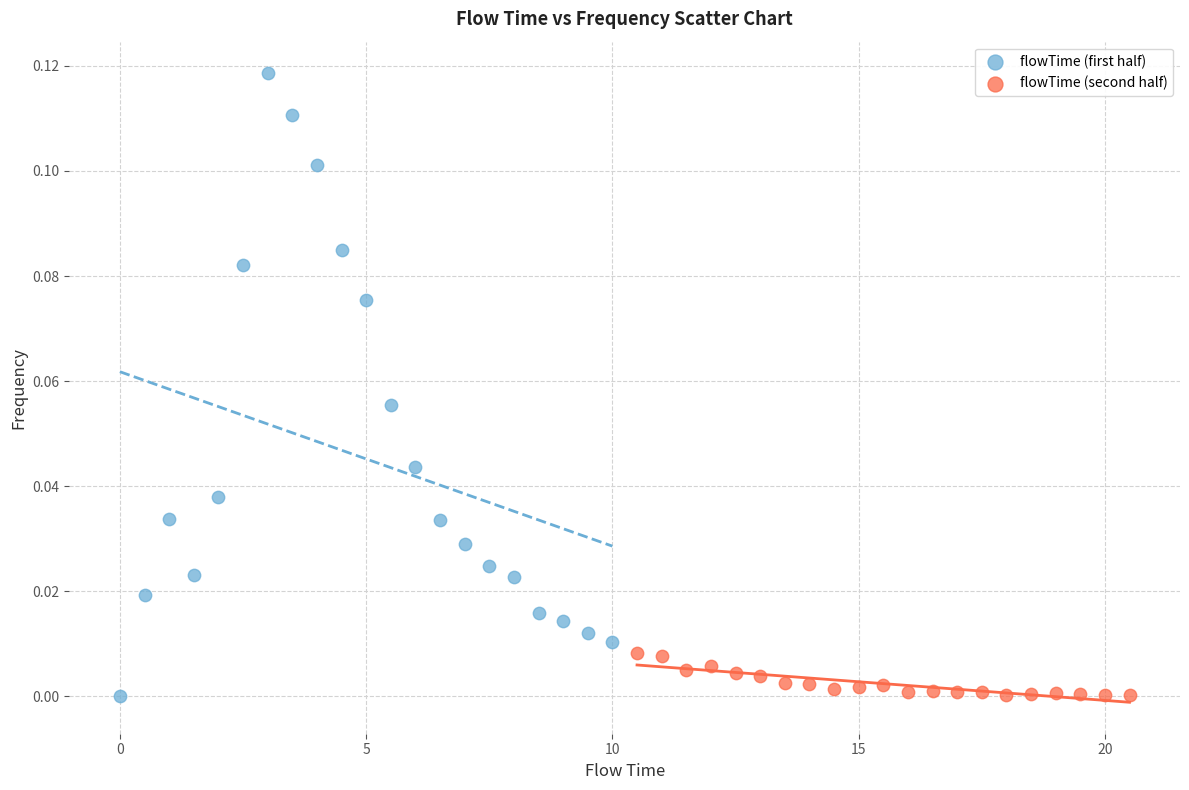

Which series has the largest Y range (max minus min)?

flowTime (first half)